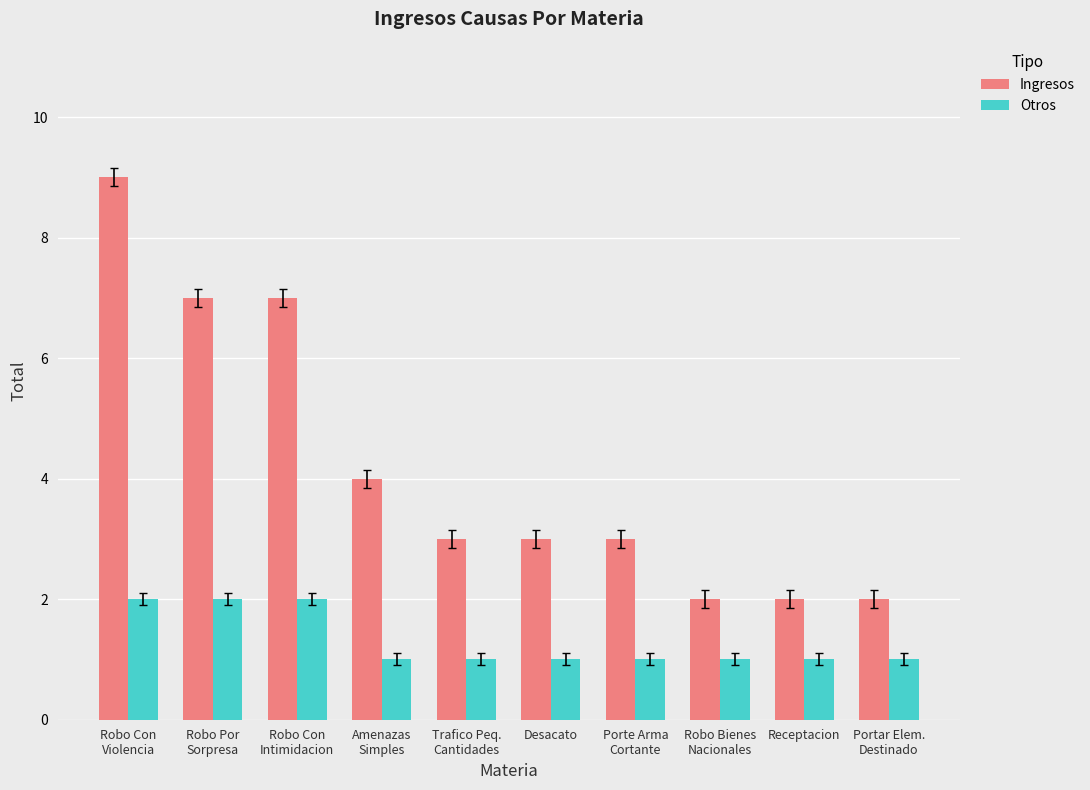

True or false: Ingresos has a value of 3 at Trafico Peq.
Cantidades.

True